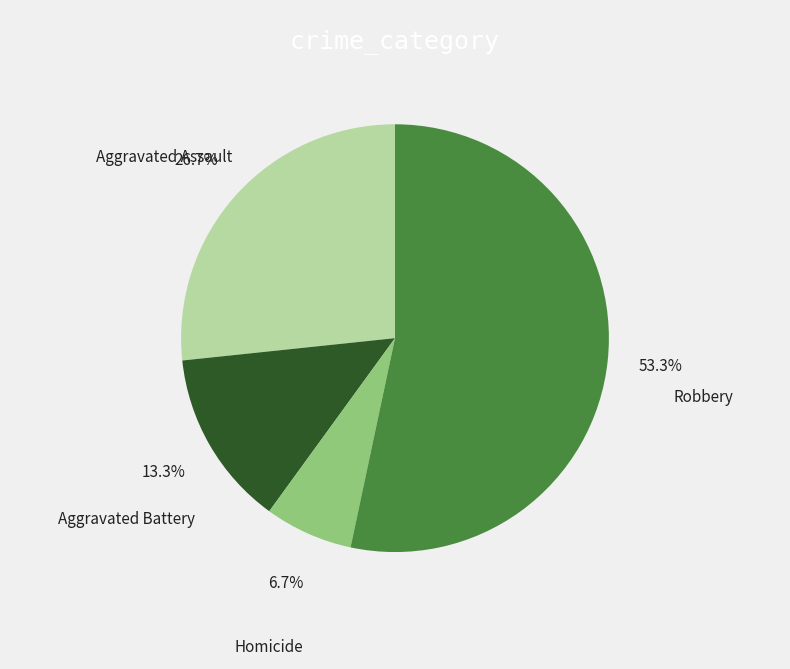

What percentage is the Aggravated Battery slice, to the nearest percent?

13%